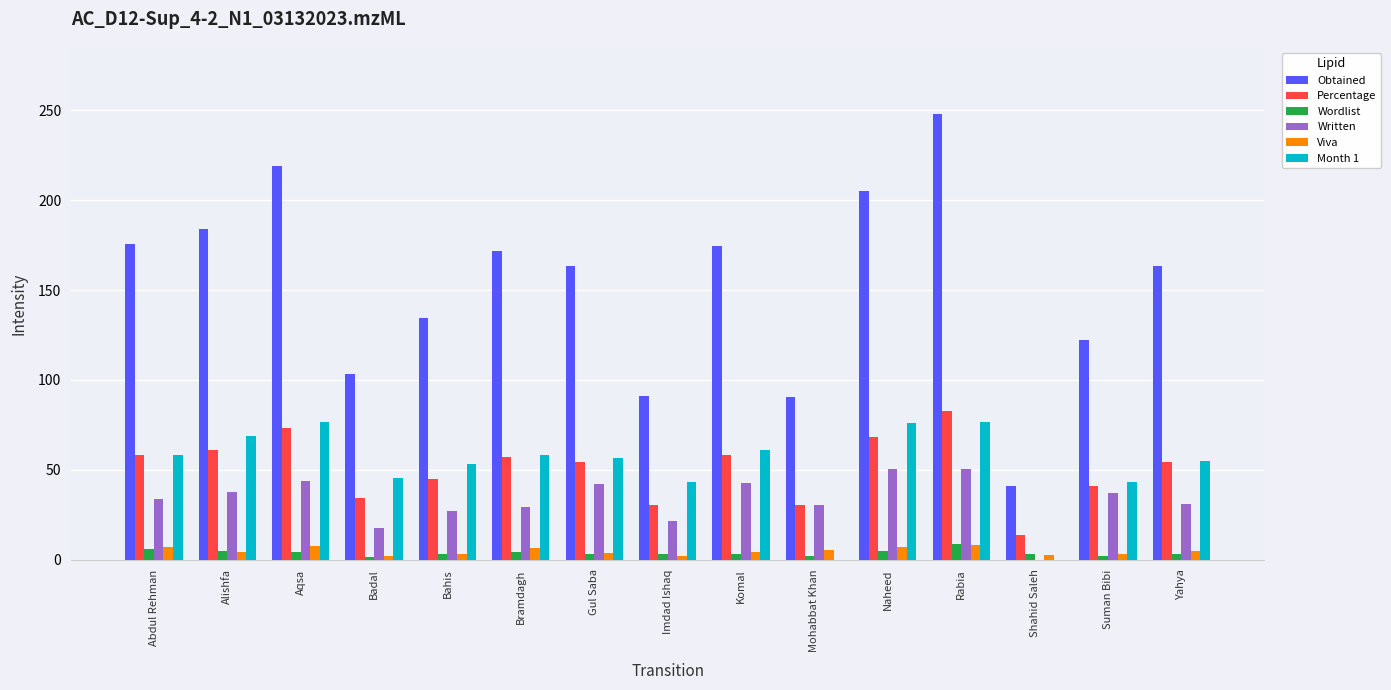

Between Mohabbat Khan and Naheed, which series saw the biggest shift?

Obtained